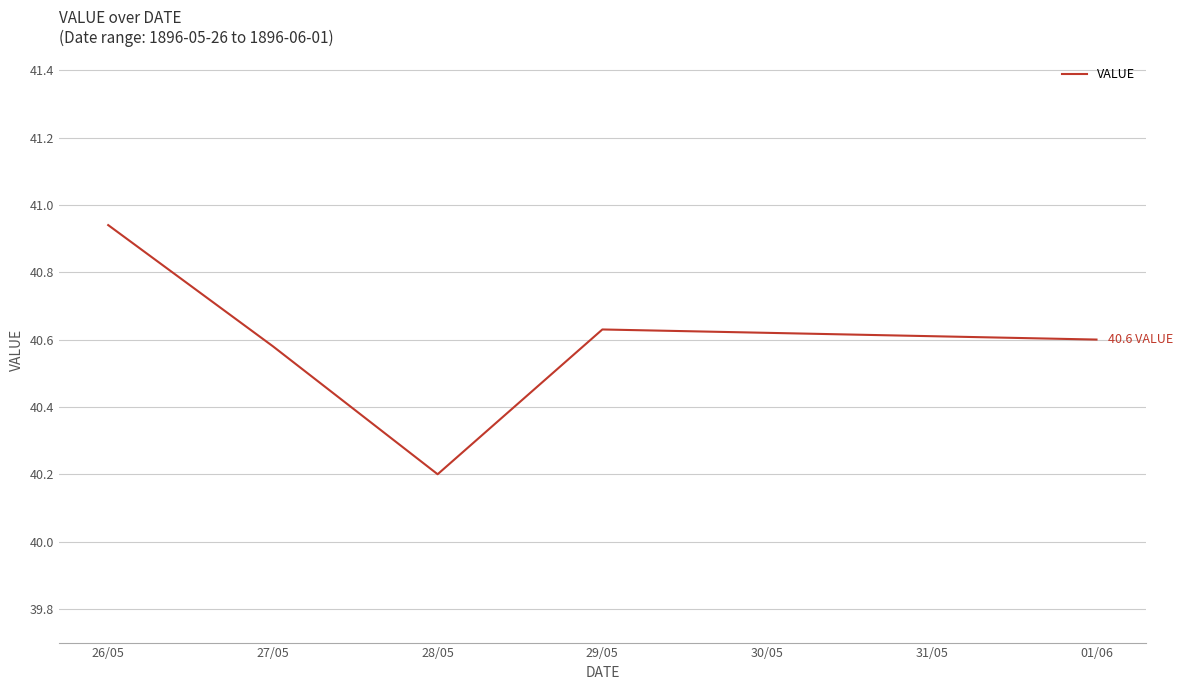

Where is the first local maximum?

29/05